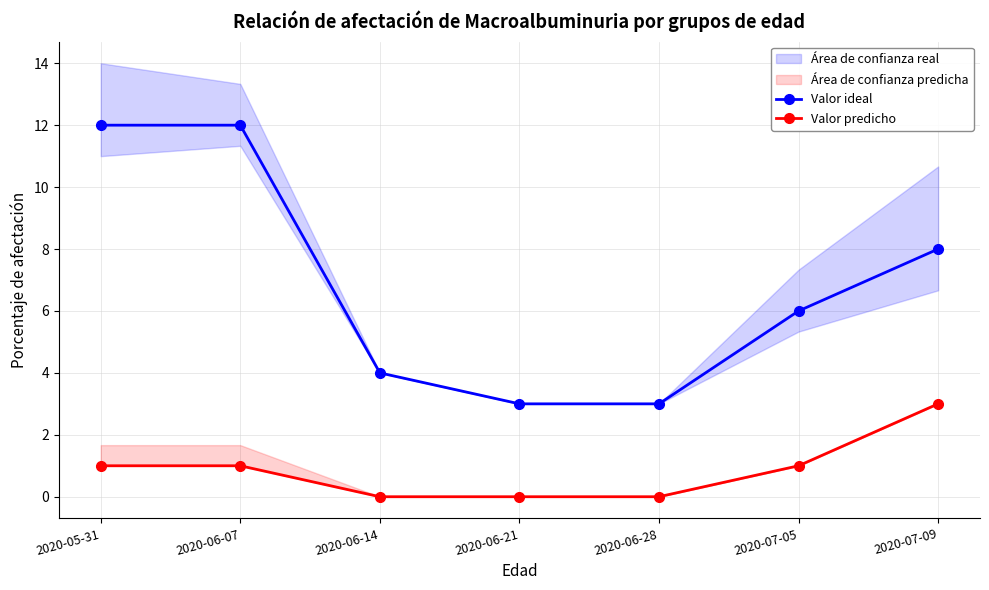

At which label does Valor predicho first exceed 1?

2020-07-09